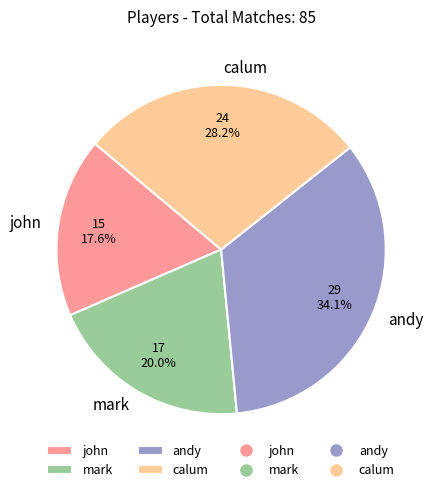

Between mark and calum, which is larger?

calum